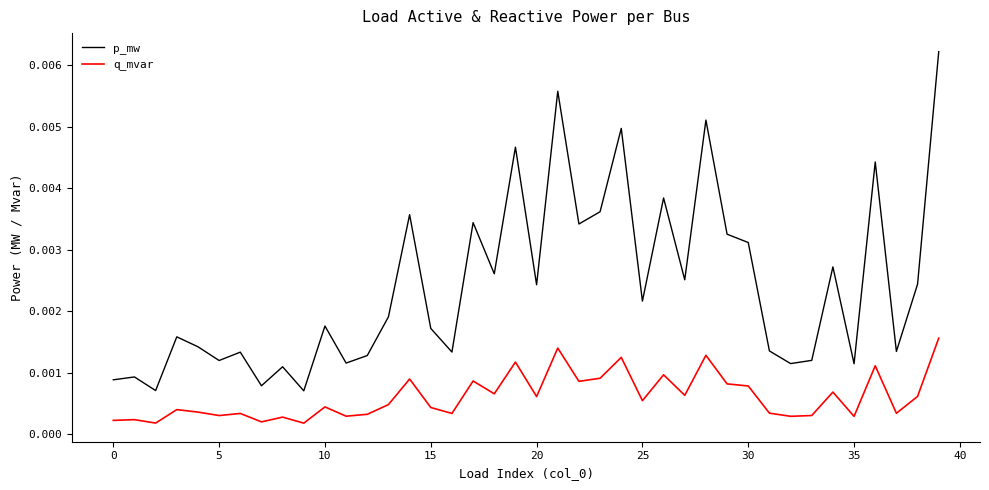

Does the chart display data point markers on the line(s)?

No